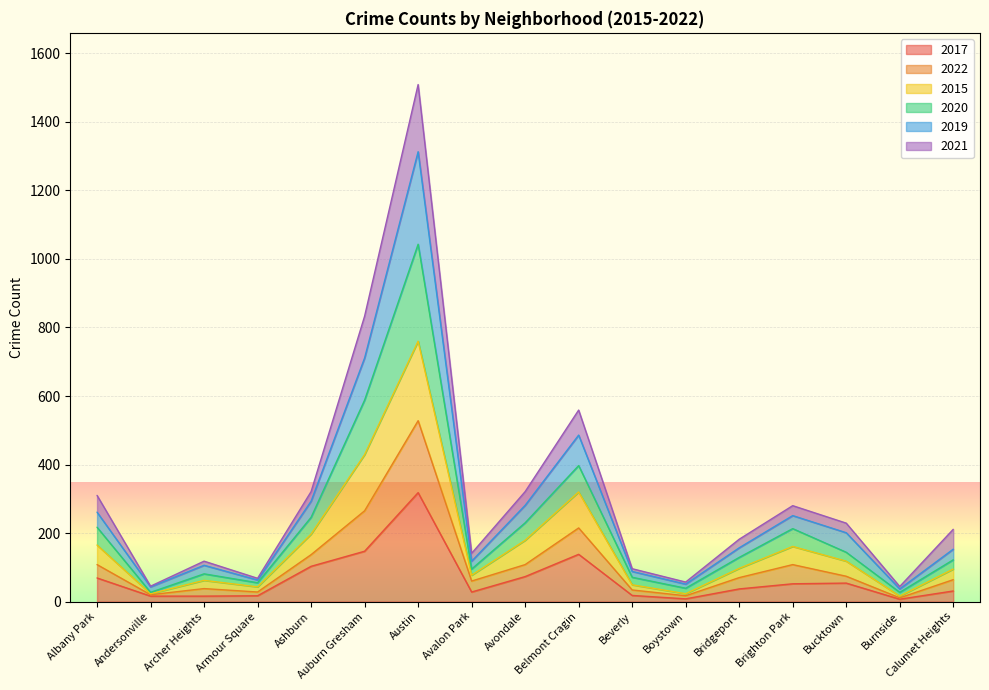

What is the total value across all series at Auburn Gresham?

833